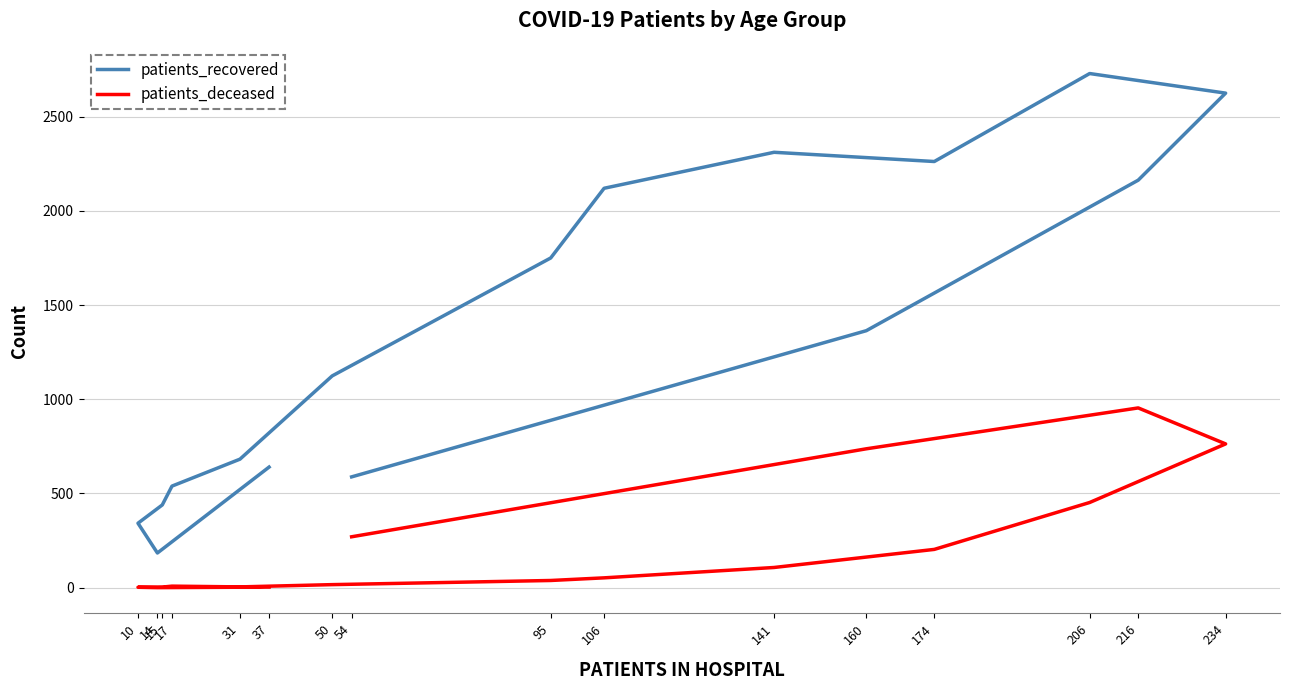

The patients_deceased series shows 8 at 17. True or false?

True